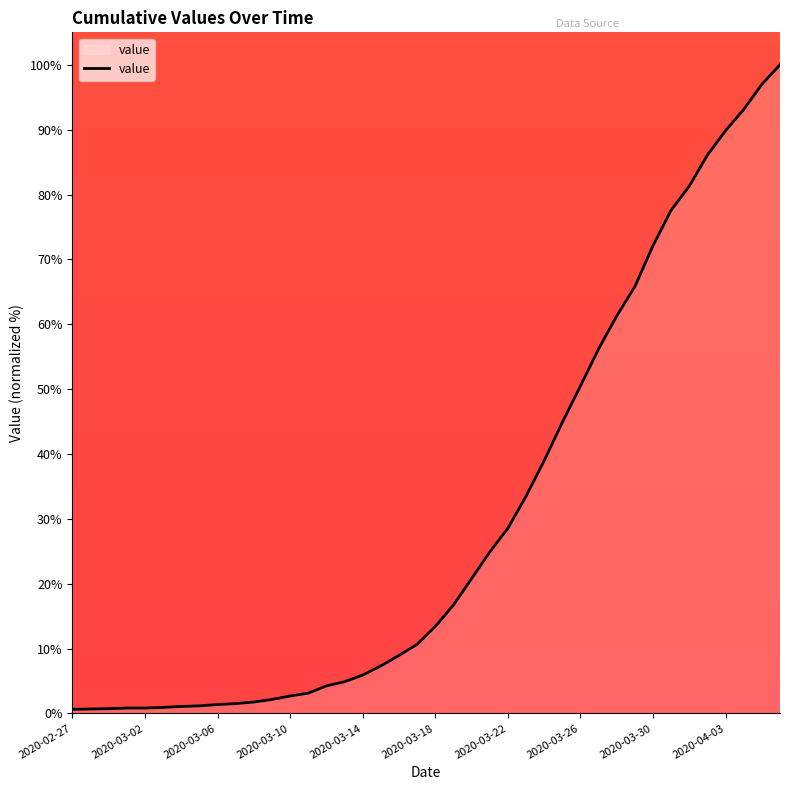

What is the maximum value shown in the chart?

100.0